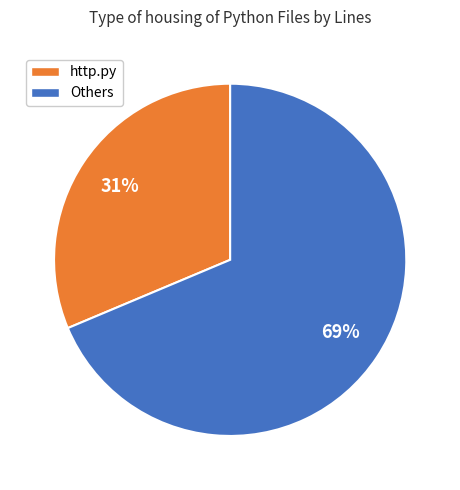

To the nearest percent, what is the average slice percentage?

50%